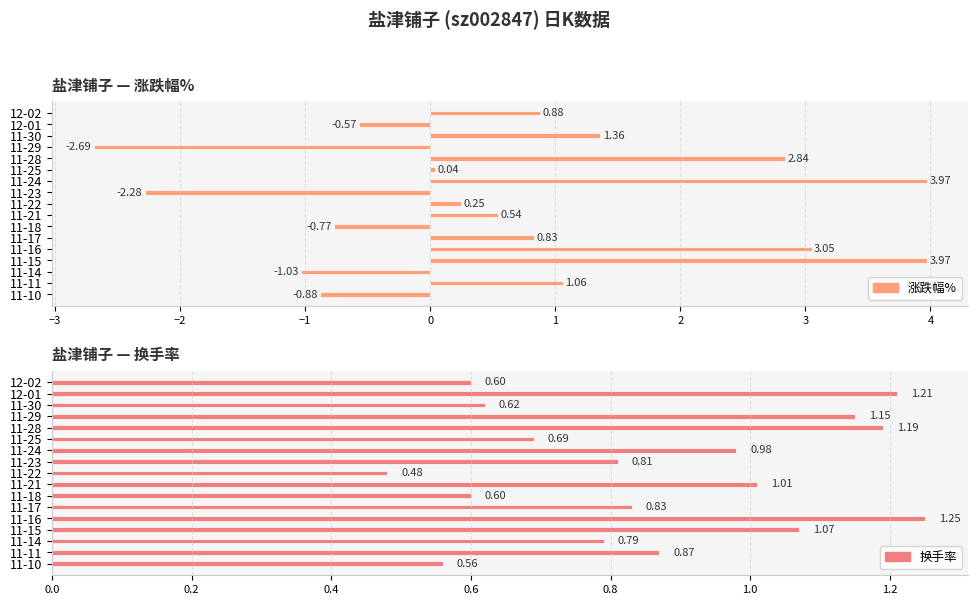

Between 11-29 and 11-11, which series saw the biggest shift?

涨跌幅%